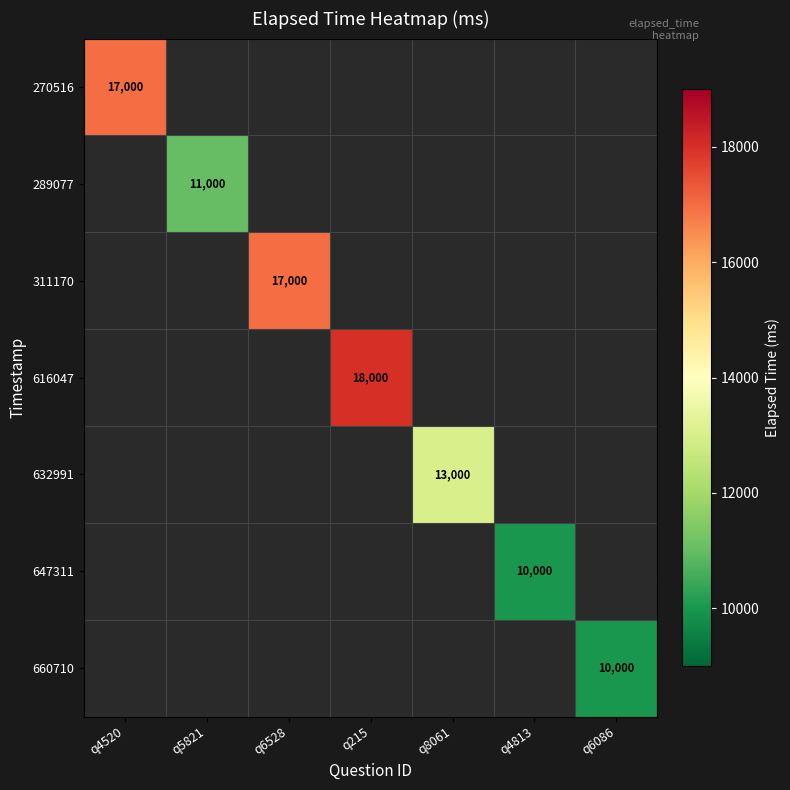

Is it true that 270516 equals 17000 at q4520?

True